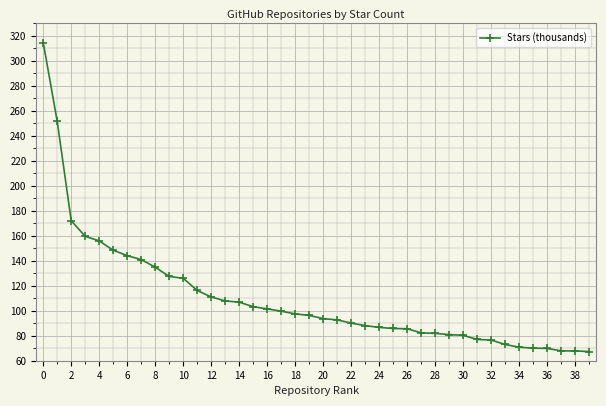

What is the maximum value shown in the chart?

314.7